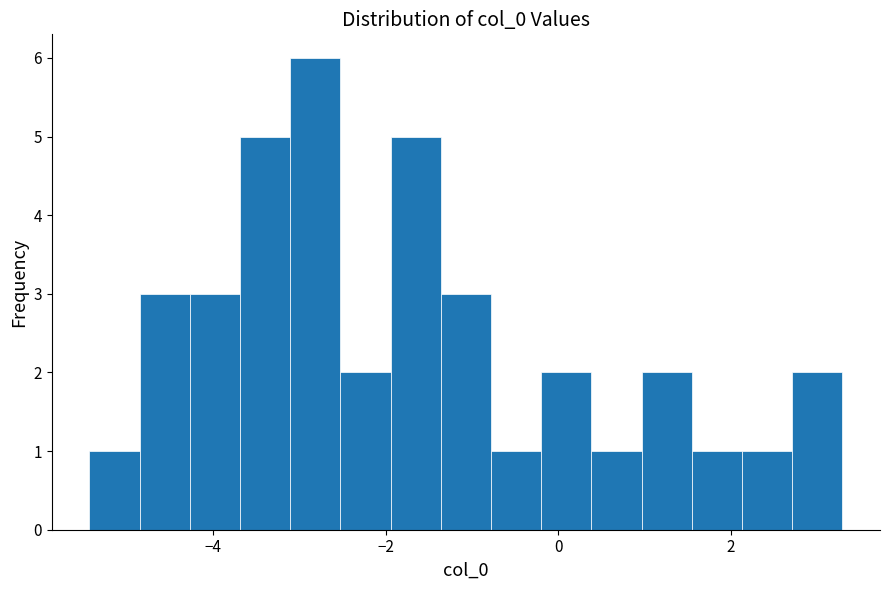

Read against the x-axis, roughly where is the centre of the tallest bar?

-2.8